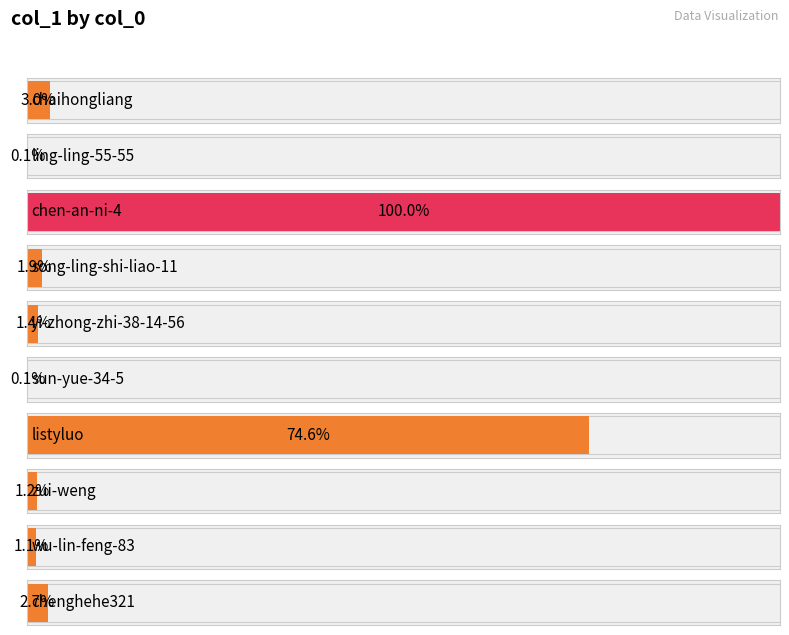

Are the bars grouped side by side (vs. stacked)?

No